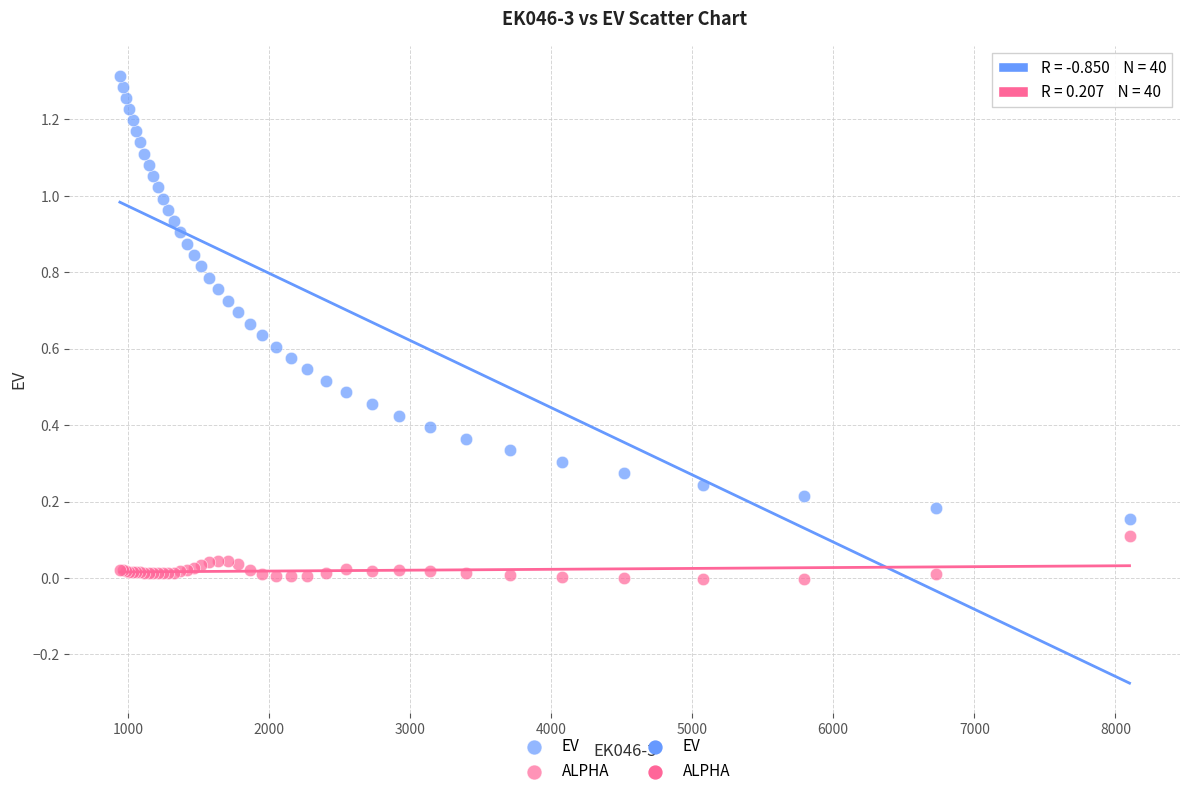

What is the X range (max minus min) for the scatter plot?

7156.0